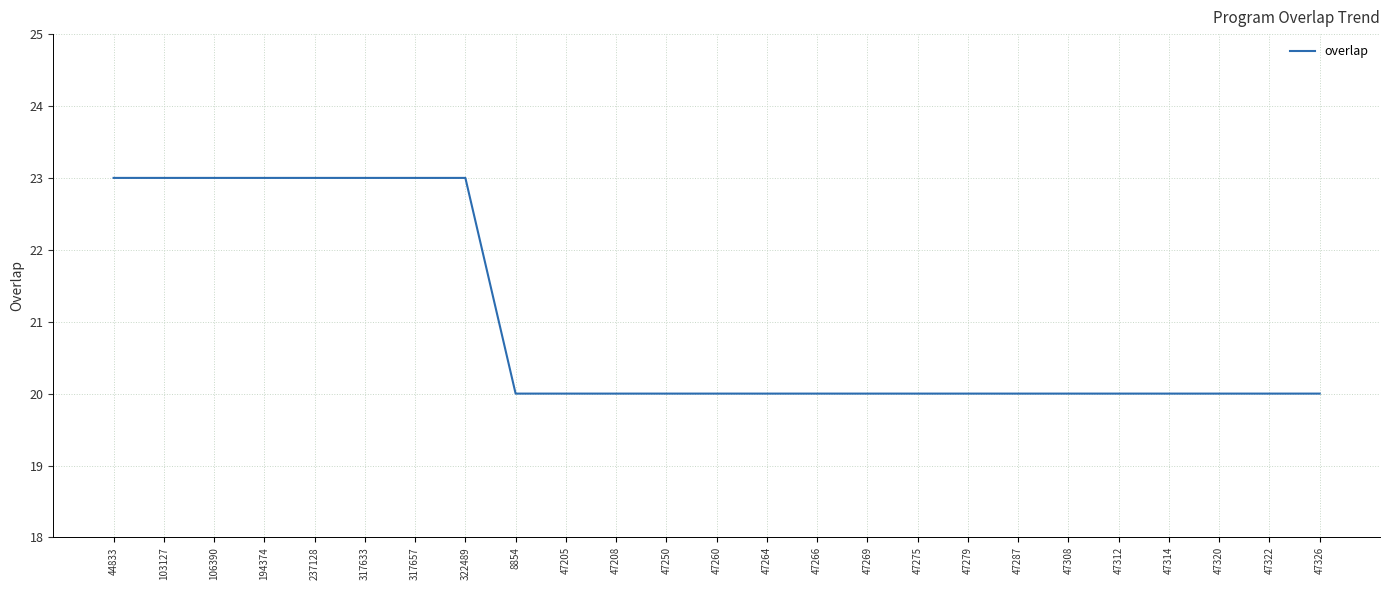

What position from the right is 47208?

15